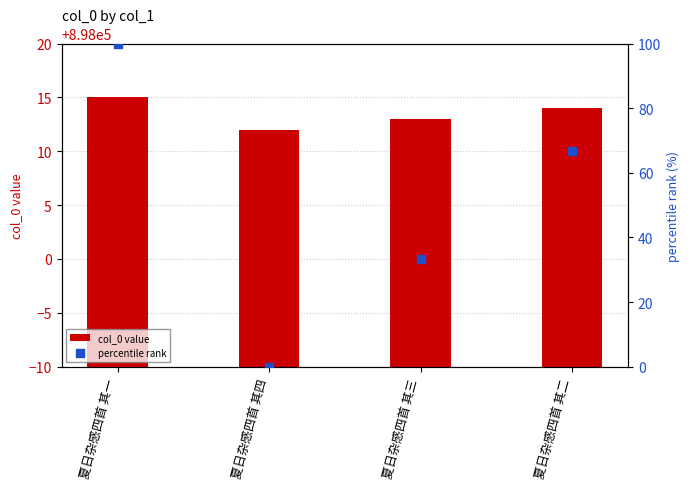

Which series has the largest Y range (max minus min)?

percentile rank